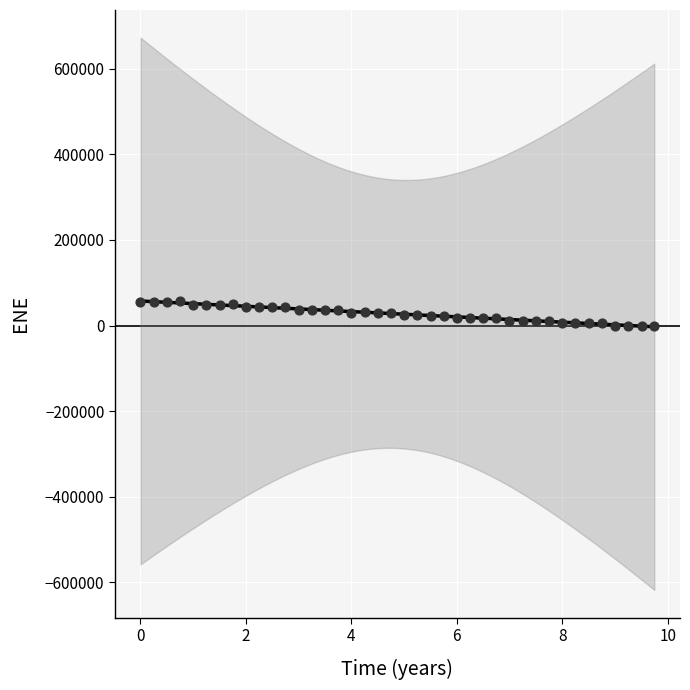

What is the range of Y values (max minus min)?

56278.3